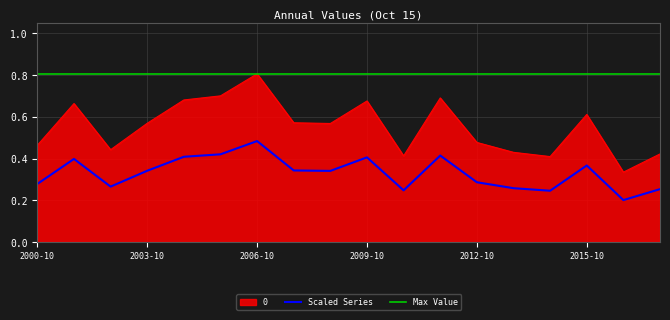

What is the label of the 13th point from the right?

2005-10-15